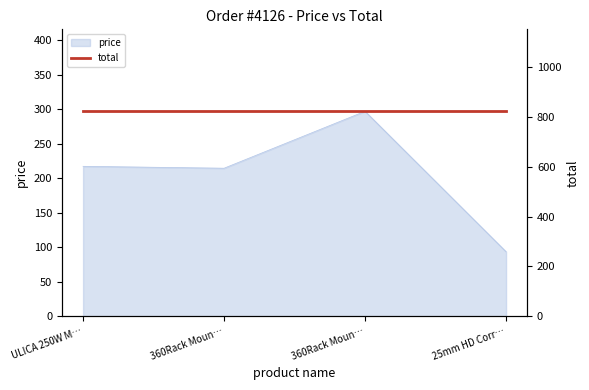

What position from the right is 360Rack Mounting System (Tile)?

2